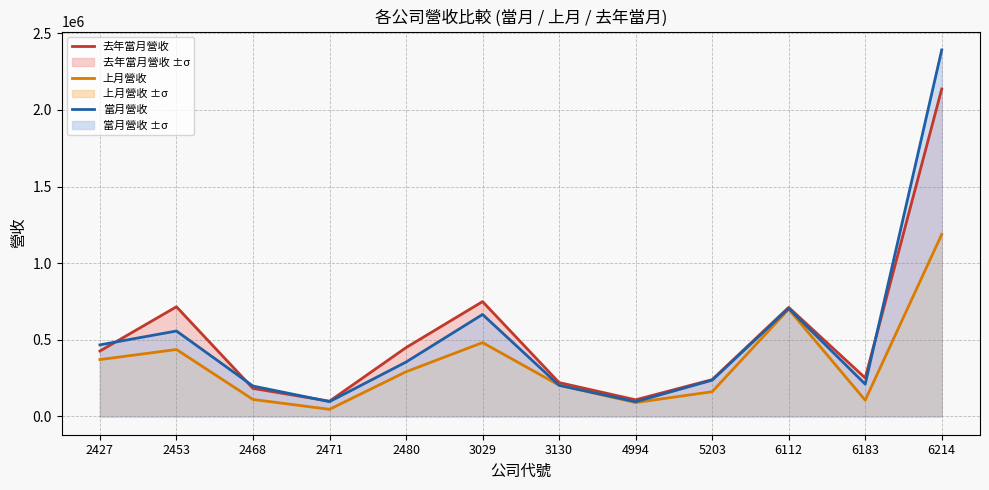

Reading left to right, list all the values displayed in this chart.

去年當月營收: 426492	715604	182593	99246	449034	749325	220774	108226	240139	711471	251134	2137307
上月營收: 370851	436663	110635	46115	291344	481672	203550	90403	161036	699846	105672	1188023
當月營收: 467054	557334	198178	96342	354698	665361	202767	95799	236219	704673	210383	2391994